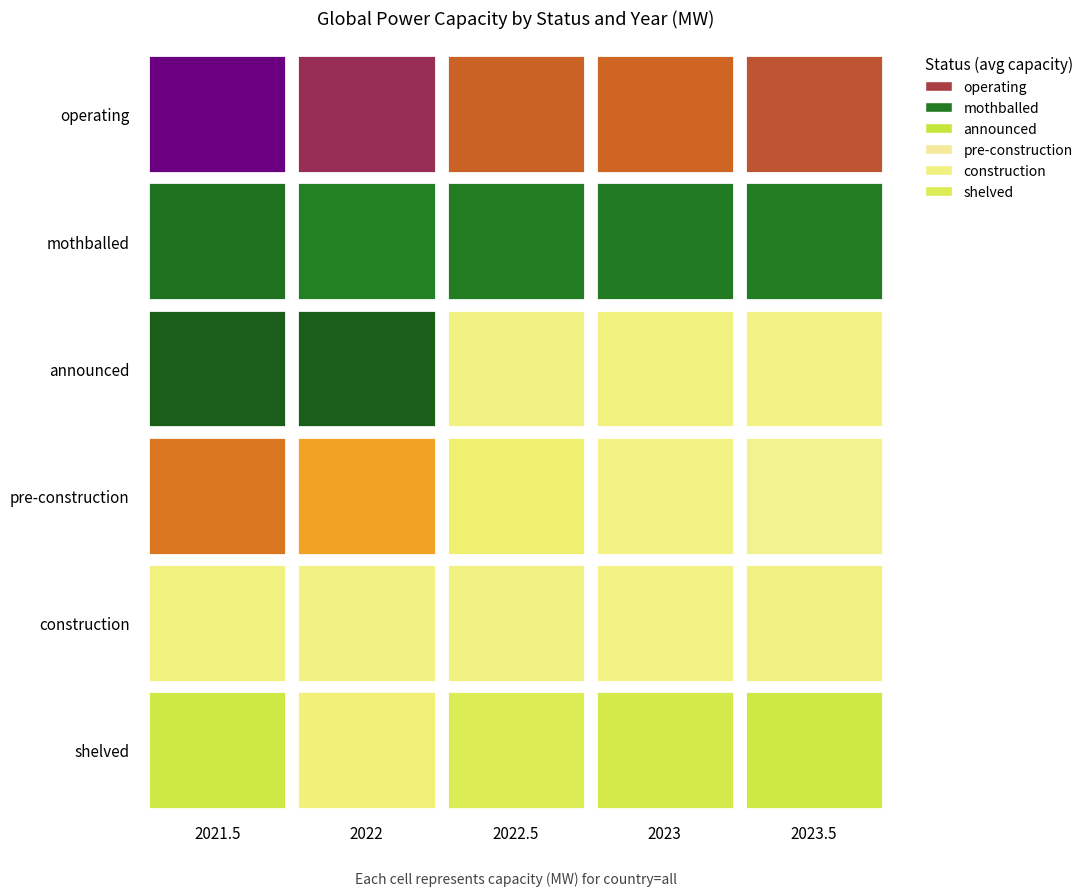

Which has a higher value, 2023 or 2023.5?

2023.5